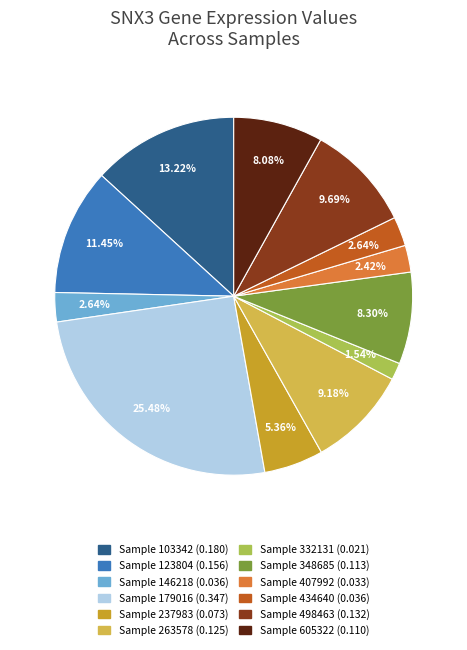

Is there a majority slice in this chart?

No